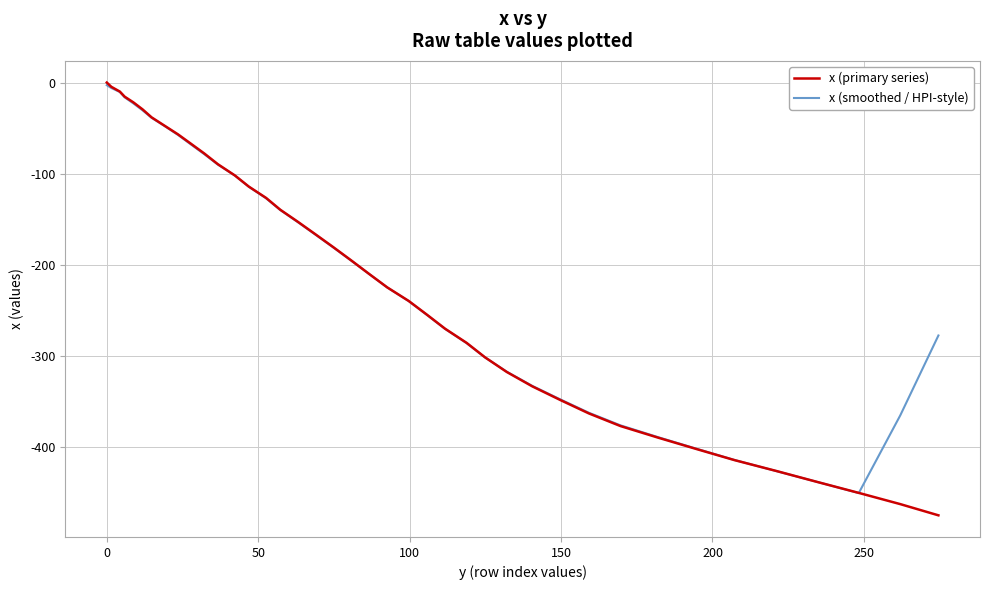

Reading left to right, transcribe all the data shown in this chart.

x (primary series): 0.0	-4.7	-9.9	-15.5	-21.8	-29.4	-38.2	-47.4	-56.8	-66.9	-77.8	-89.6	-101.9	-114.1	-126.5	-139.5	-152.7	-166.4	-180.5	-195.0	-209.8	-224.6	-239.5	-254.5	-269.9	-285.4	-301.3	-317.4	-333.1	-348.3	-362.8	-376.6	-389.5	-401.9	-414.0	-425.8	-438.0	-449.9	-462.2	-474.5
x (smoothed / HPI-style): -2.9	-6.0	-10.4	-16.3	-23.0	-30.5	-38.7	-47.7	-57.4	-67.7	-78.6	-90.1	-102.0	-114.3	-126.9	-139.8	-153.1	-166.8	-180.9	-195.3	-209.9	-224.7	-239.7	-254.8	-270.1	-285.7	-301.4	-317.1	-332.6	-347.6	-362.1	-375.8	-389.0	-401.6	-413.8	-425.9	-438.0	-450.1	-364.9	-277.3